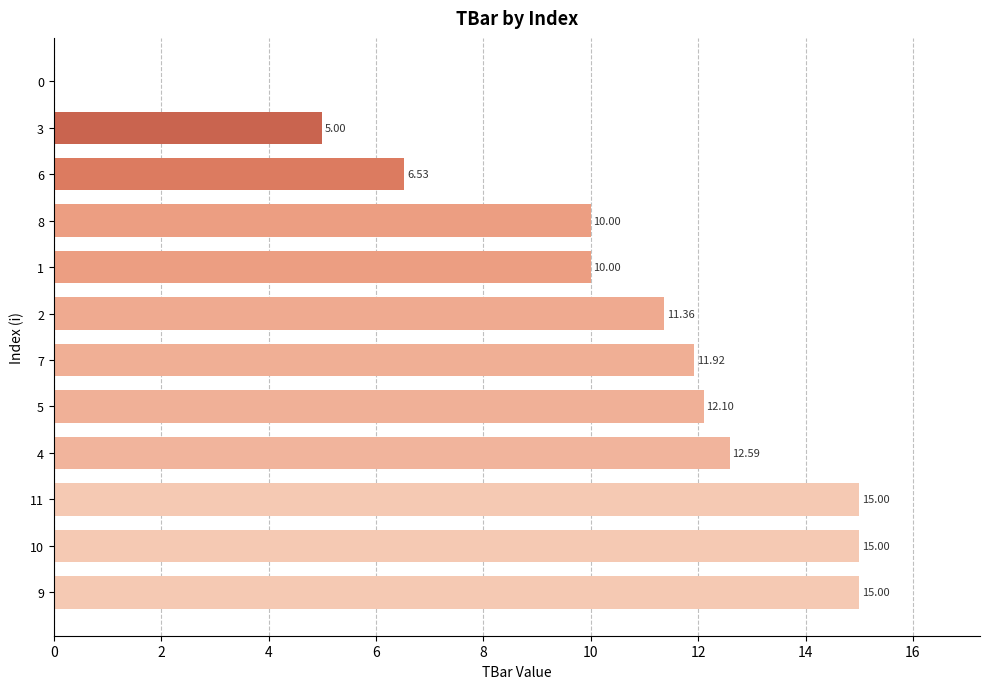

What is the change in value from 10 to 7?

-3.1